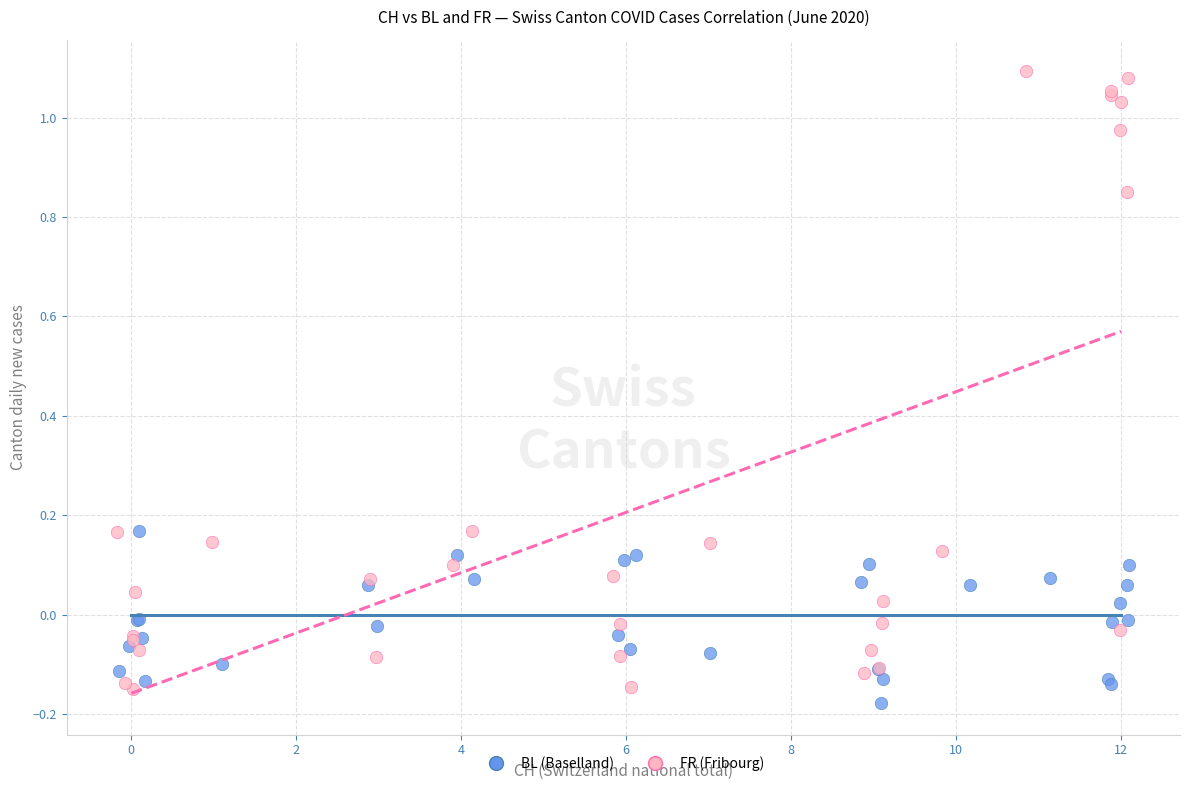

Which series has the largest Y range (max minus min)?

FR (Fribourg)